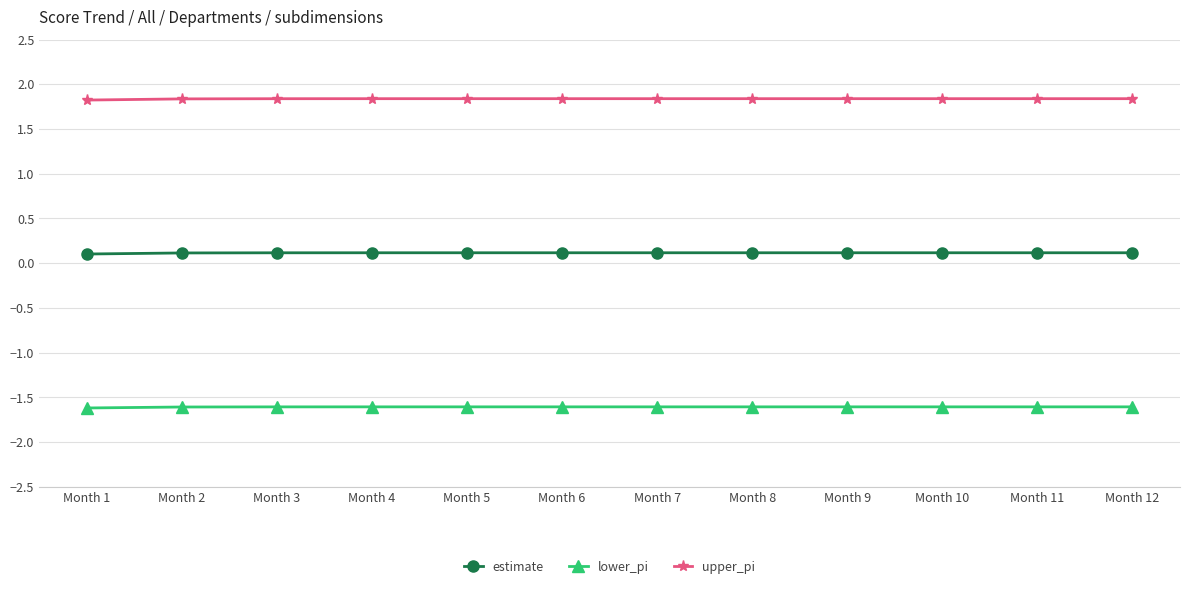

What is the value of the upper_pi point at the 5th from the left?

1.8